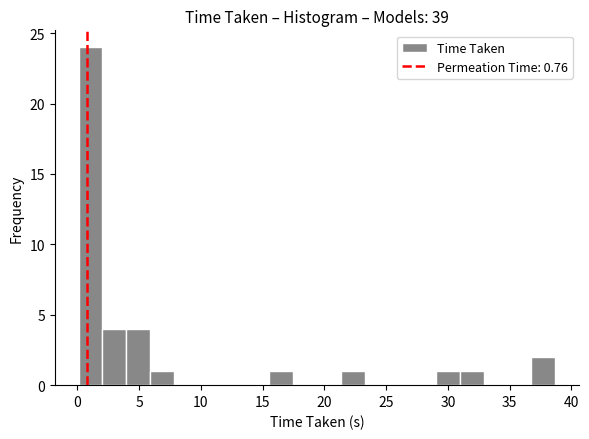

Read against the x-axis, roughly where is the centre of the tallest bar?

1.0